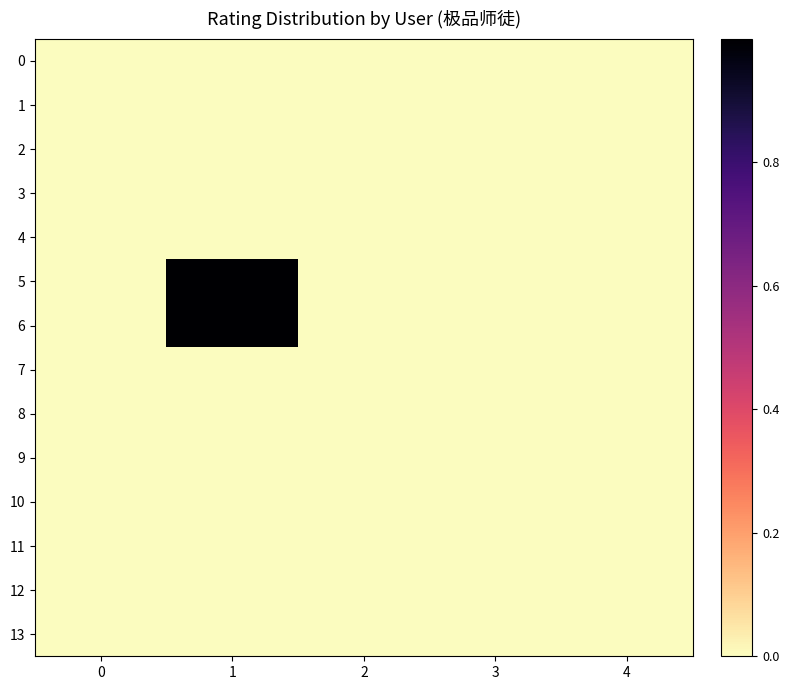

Reading right to left, transcribe all the data shown in this chart.

0: 4=0.0	3=0.0	2=0.0	1=0.0	0=0.0
1: 4=0.0	3=0.0	2=0.0	1=0.0	0=0.0
2: 4=0.0	3=0.0	2=0.0	1=0.0	0=0.0
3: 4=0.0	3=0.0	2=0.0	1=0.0	0=0.0
4: 4=0.0	3=0.0	2=0.0	1=0.0	0=0.0
5: 4=0.0	3=0.0	2=0.0	1=1.0	0=0.0
6: 4=0.0	3=0.0	2=0.0	1=1.0	0=0.0
7: 4=0.0	3=0.0	2=0.0	1=0.0	0=0.0
8: 4=0.0	3=0.0	2=0.0	1=0.0	0=0.0
9: 4=0.0	3=0.0	2=0.0	1=0.0	0=0.0
10: 4=0.0	3=0.0	2=0.0	1=0.0	0=0.0
11: 4=0.0	3=0.0	2=0.0	1=0.0	0=0.0
12: 4=0.0	3=0.0	2=0.0	1=0.0	0=0.0
13: 4=0.0	3=0.0	2=0.0	1=0.0	0=0.0